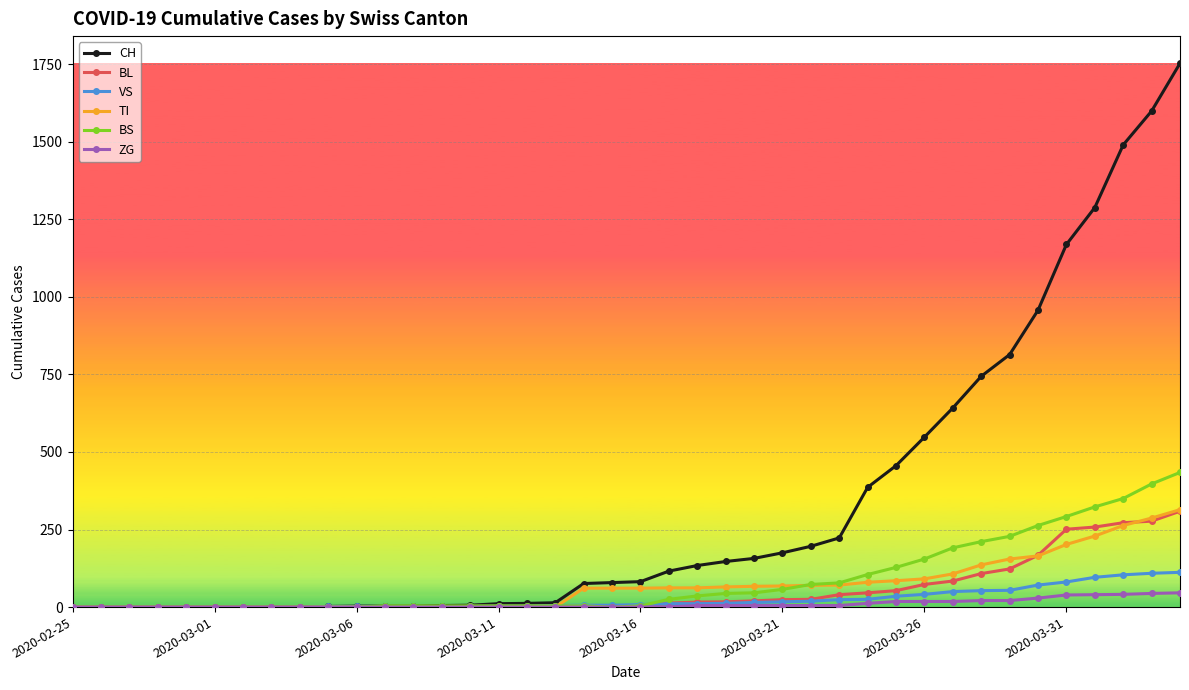

What is the difference between the maximum and second lowest values in the ZG series?

46